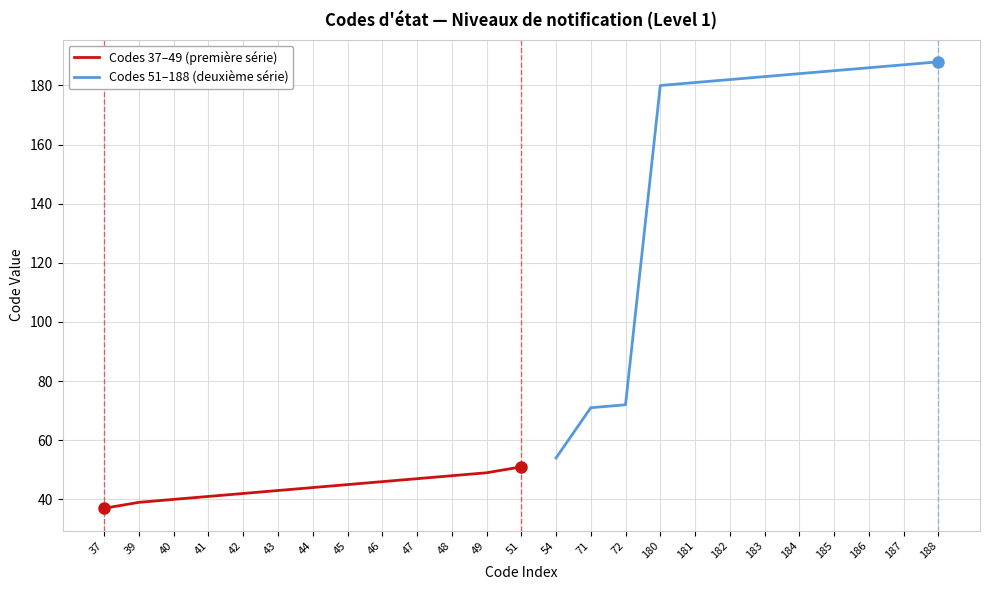

List the labels in order of value, largest first.

188, 187, 186, 185, 184, 183, 182, 181, 180, 72, 71, 54, 51, 49, 48, 47, 46, 45, 44, 43, 42, 41, 40, 39, 37